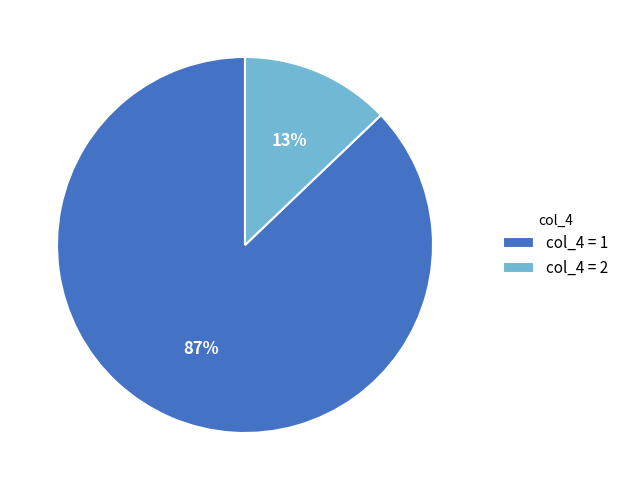

How many slices are in this pie chart?

2